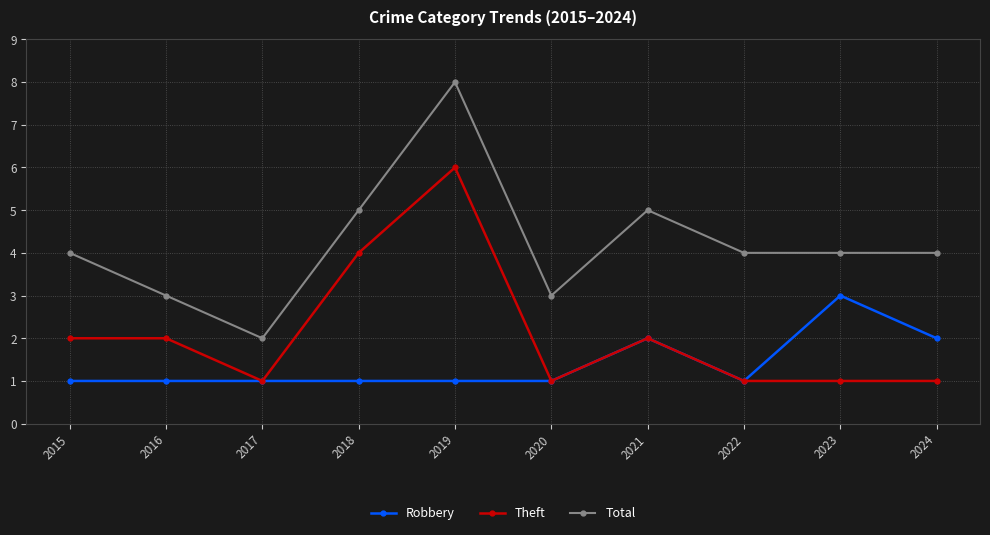

True or false: Total has a value of 1 at 2017.

False